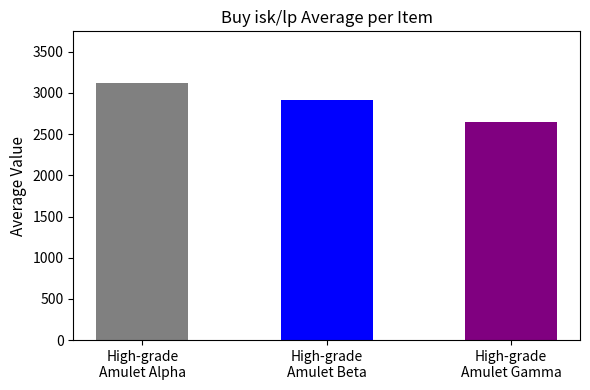

What is the ratio of the value at High-grade
Amulet Beta to the value at High-grade
Amulet Alpha?

0.9